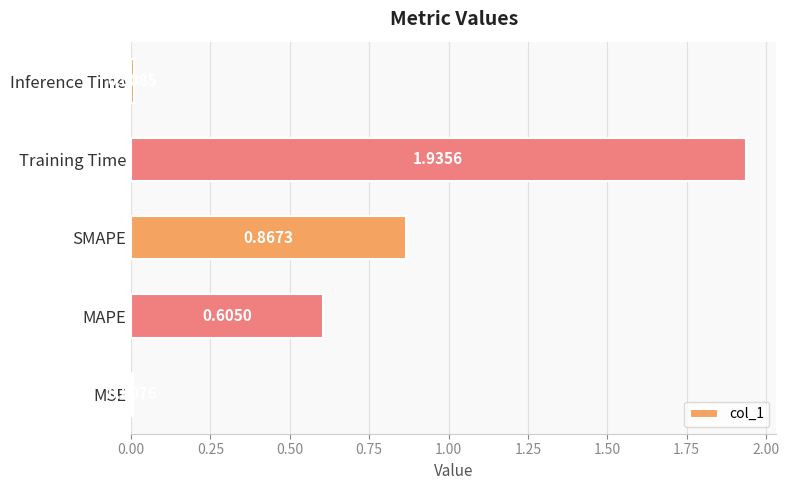

At which category does the chart reach its minimum across all series?

MSE